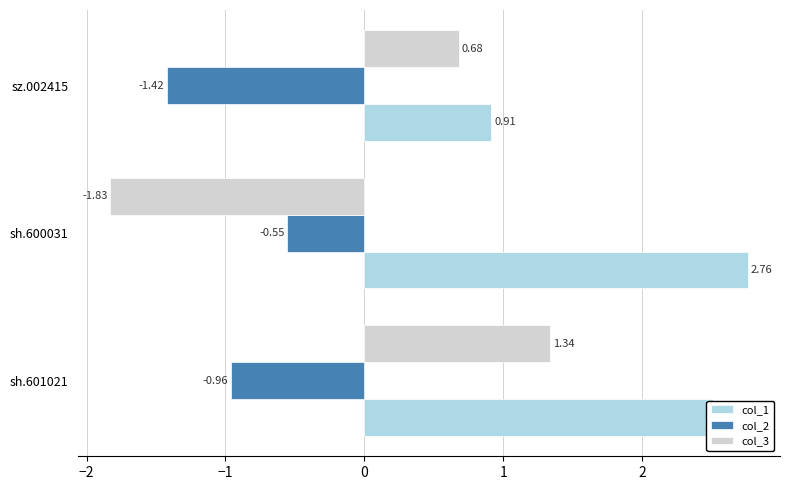

List the series in order of their overall mean, lowest first.

col_2, col_3, col_1